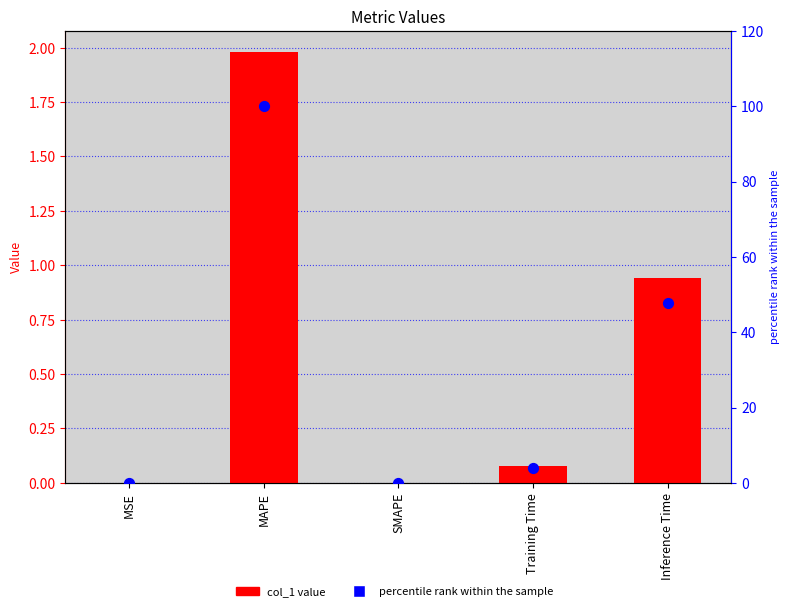

What are all the series names shown in the legend?

col_1, percentile rank within the sample